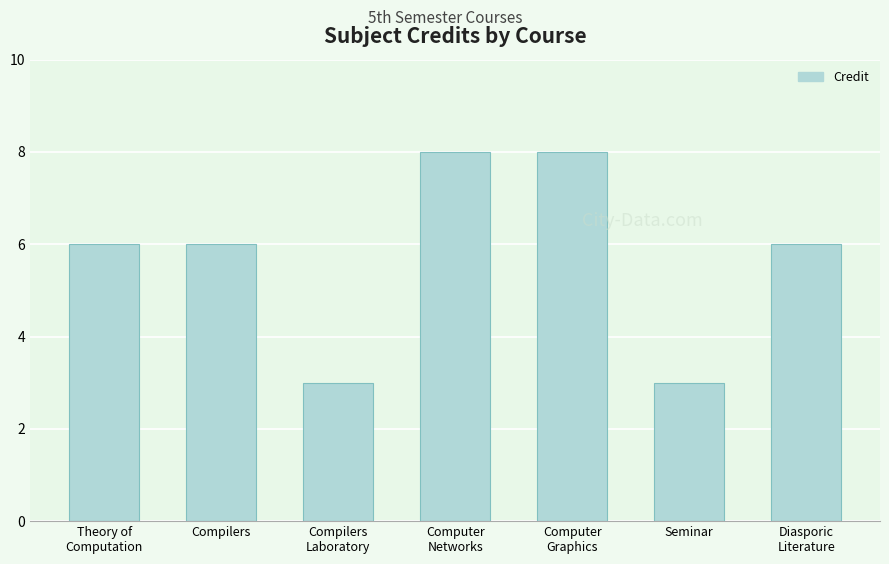

What is the difference between the values at Seminar and Theory of
Computation?

3